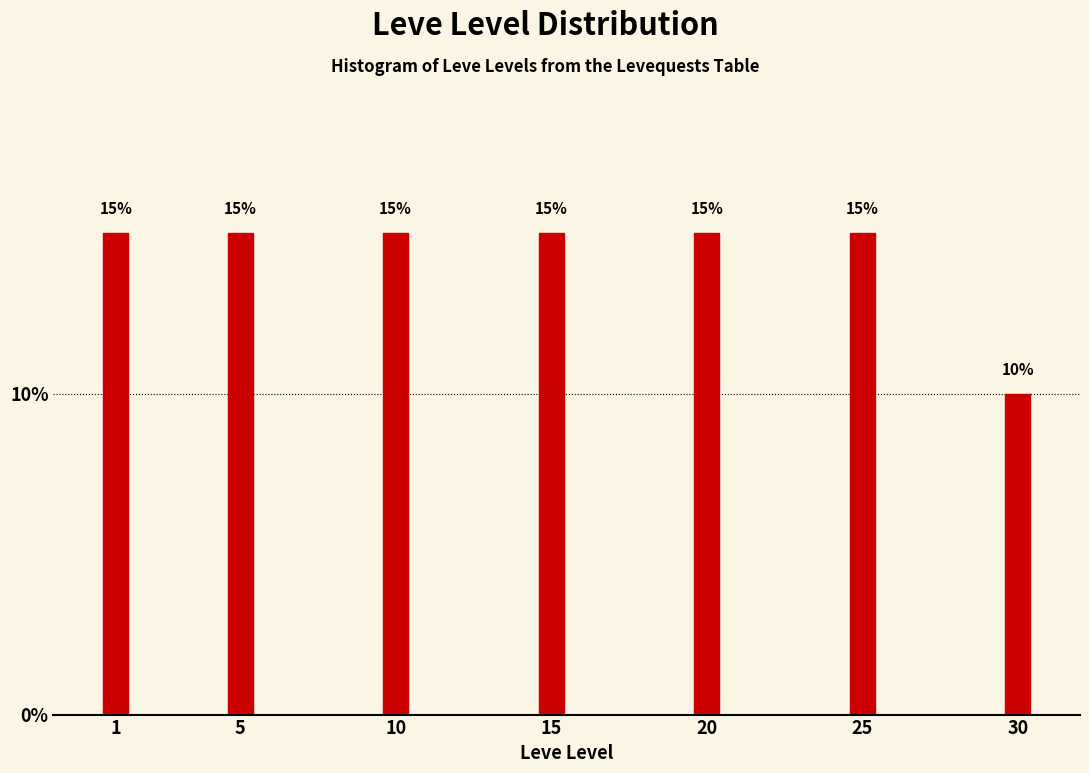

Reading right to left, transcribe all the data shown in this chart.

30=10	25=15	20=15	15=15	10=15	5=15	1=15